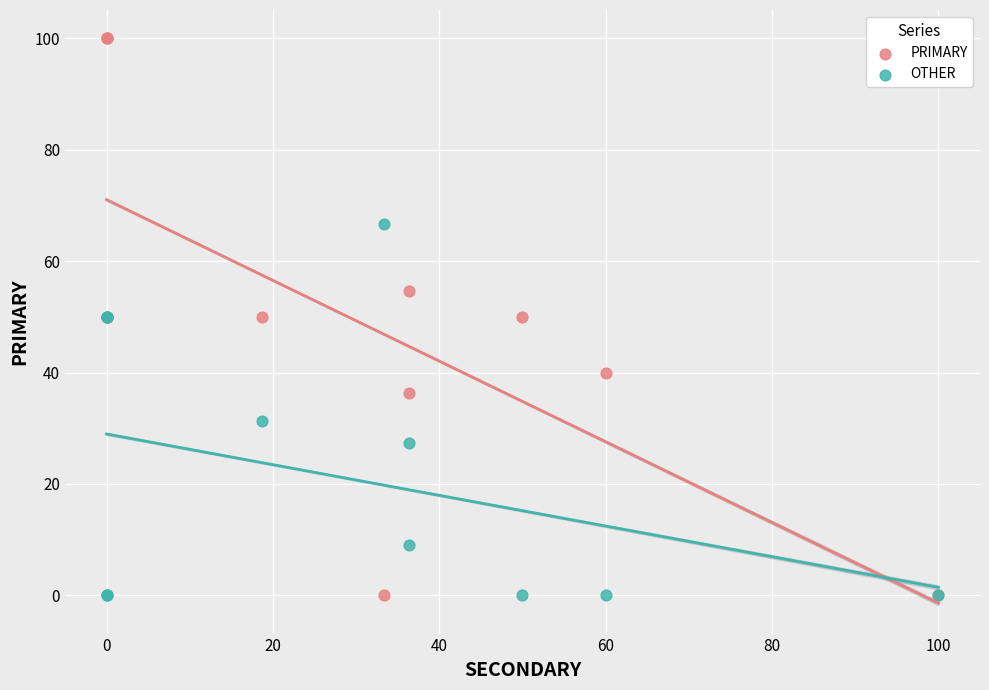

What is the X range (max minus min) for the scatter plot?

100.0